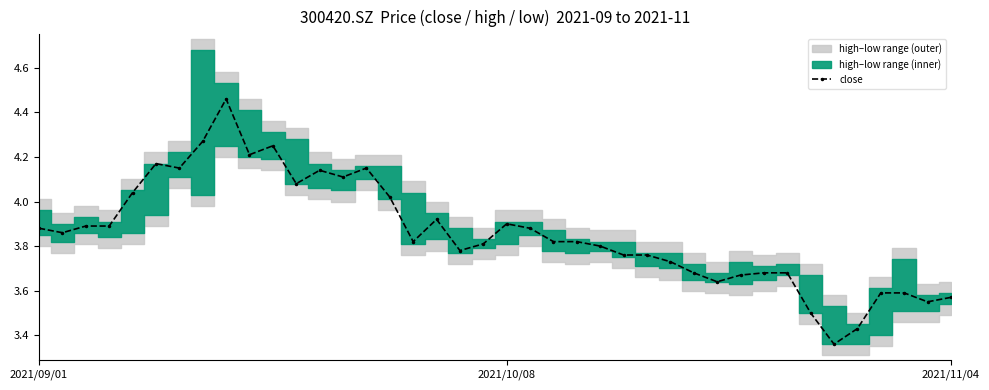

Rank the categories by value from lowest to highest.

34, 35, 33, 38, 39, 36, 37, 29, 30, 28, 31, 32, 27, 25, 26, 18, 24, 19, 16, 22, 23, 2021/10/08, 2021/09/01, 21, 2021/11/04, 3, 20, 17, 15, 4, 11, 13, 12, 6, 14, 5, 9, 10, 7, 8